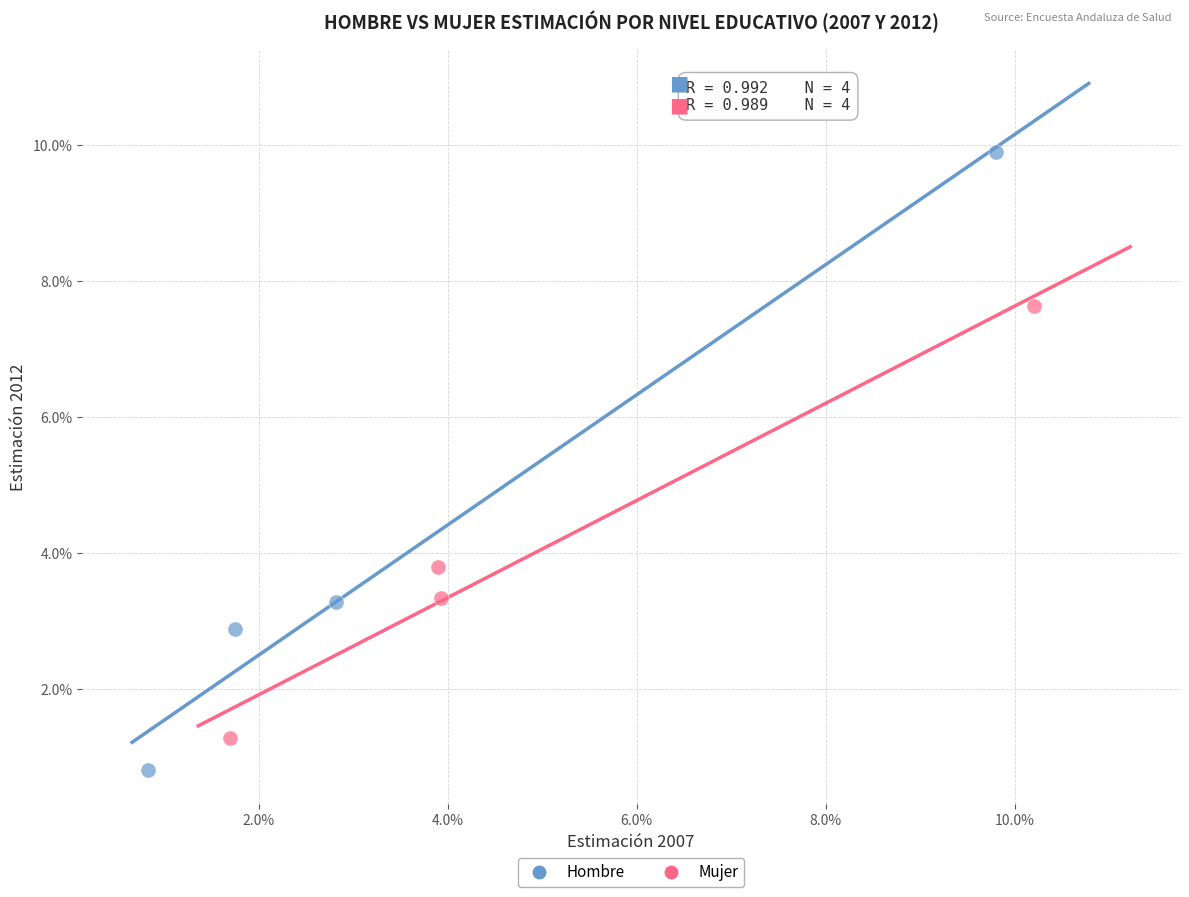

Which series reaches the minimum Y coordinate?

Hombre